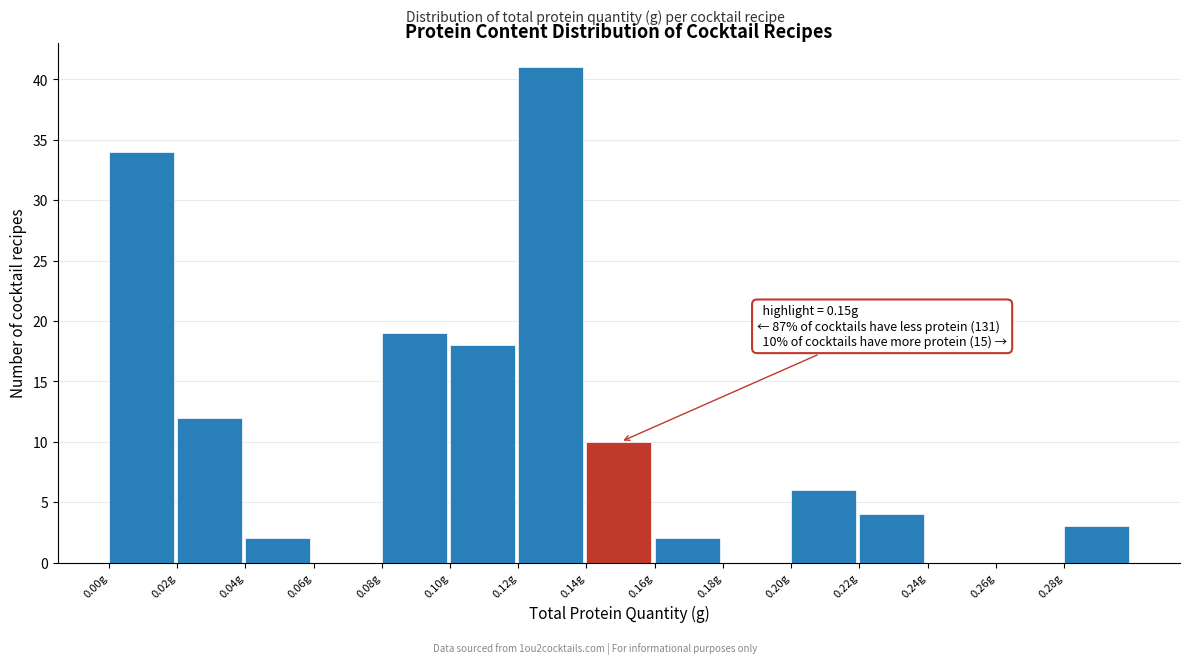

Over which range of the x-axis is the bar tallest?

0.12 to 0.14